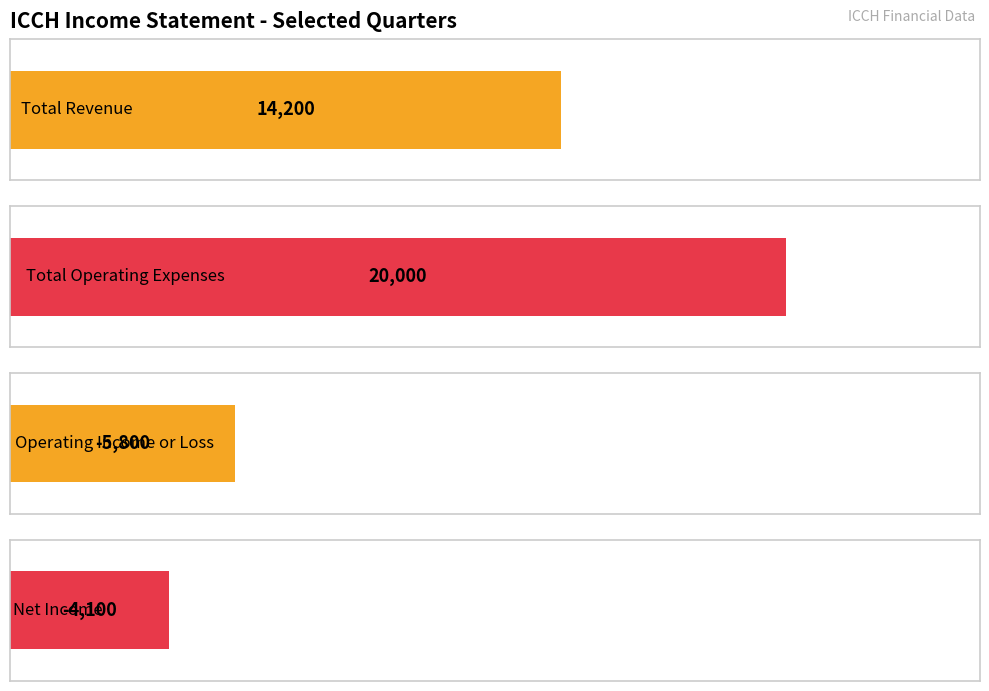

What is the total value across all series at 2022-06-30?

24300